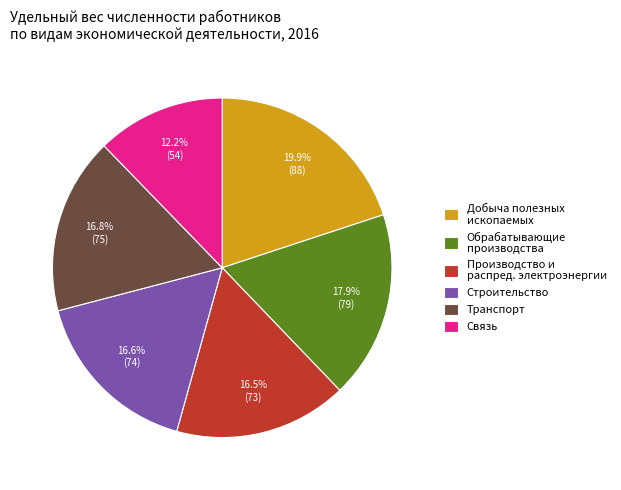

To the nearest percent, what is the combined percentage of Транспорт and Связь?

29%